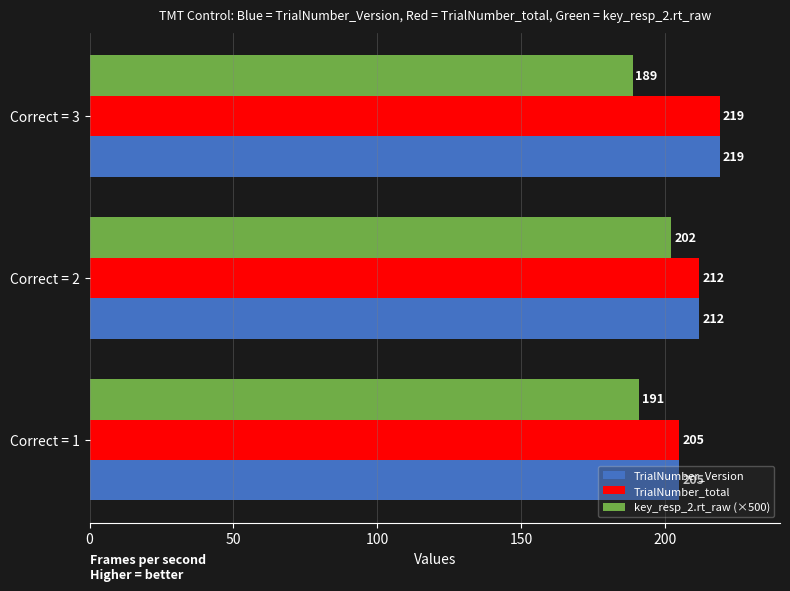

List the labels in order of TrialNumber_Version value, largest first.

Correct = 3, Correct = 2, Correct = 1